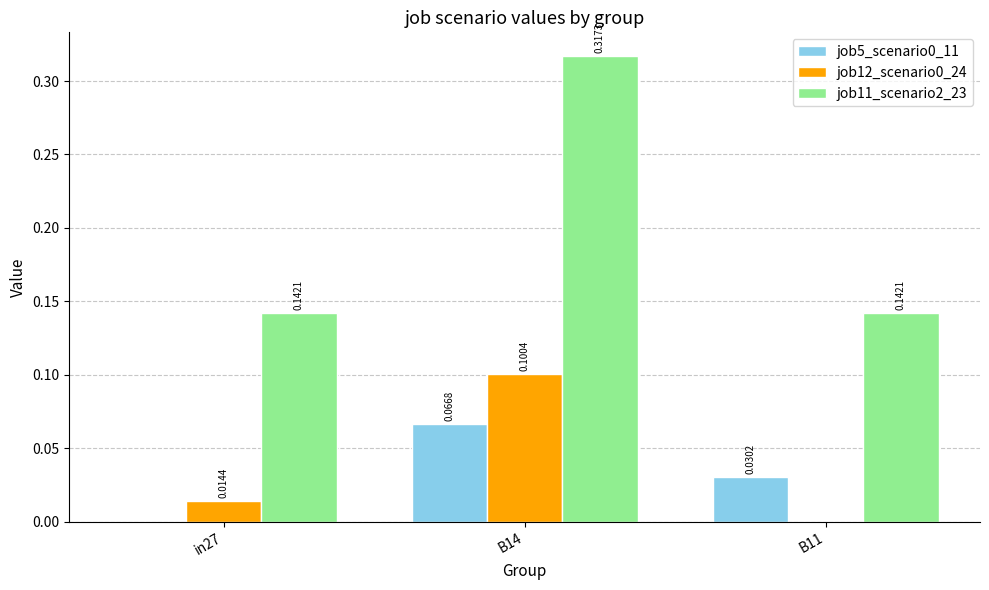

Is the value of job5_scenario0_11 at B14 greater than the value of job12_scenario0_24 at B14?

No